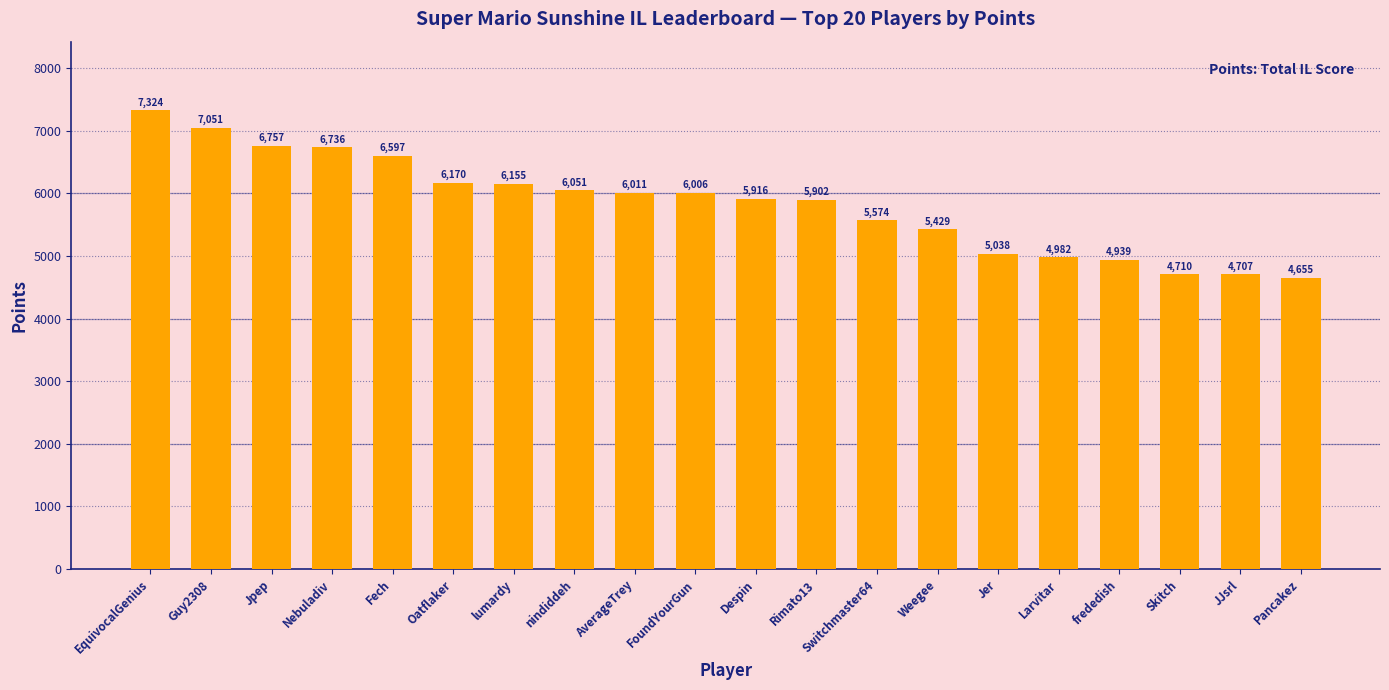

Between nindiddeh and AverageTrey, which is larger?

nindiddeh